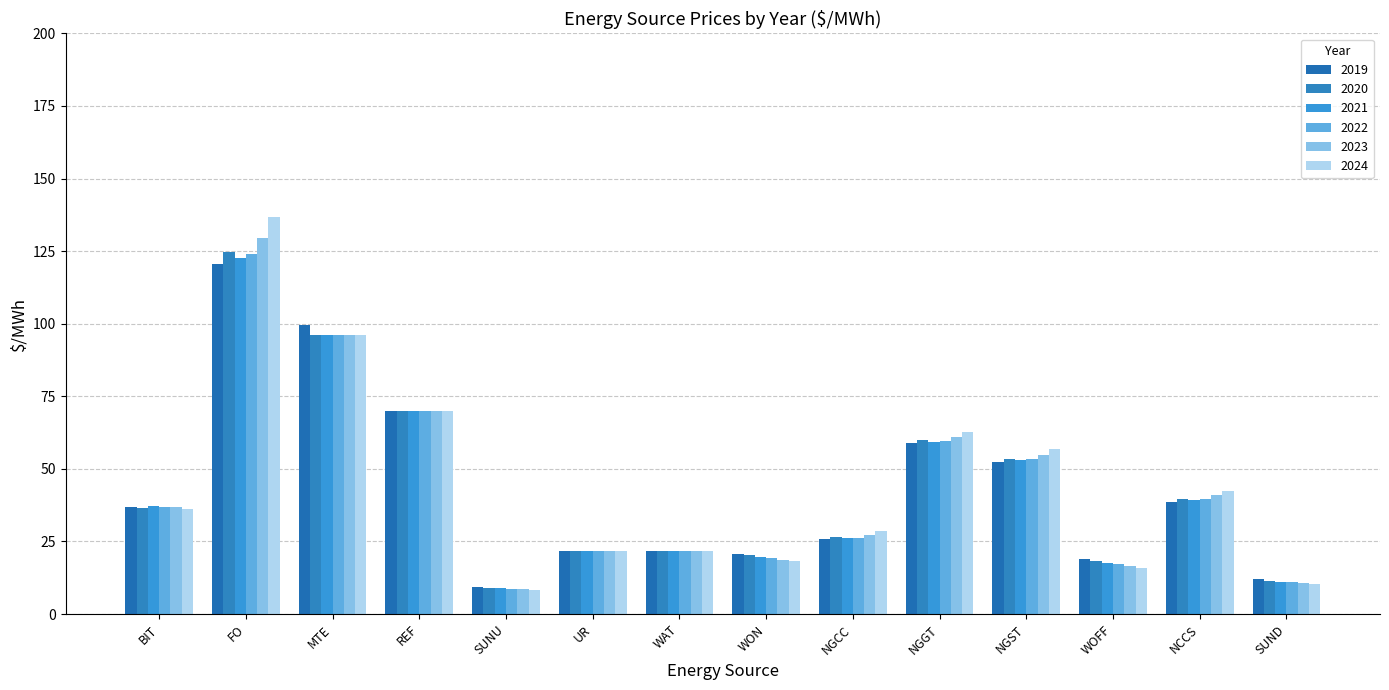

At which category is the sum across all series the highest?

FO